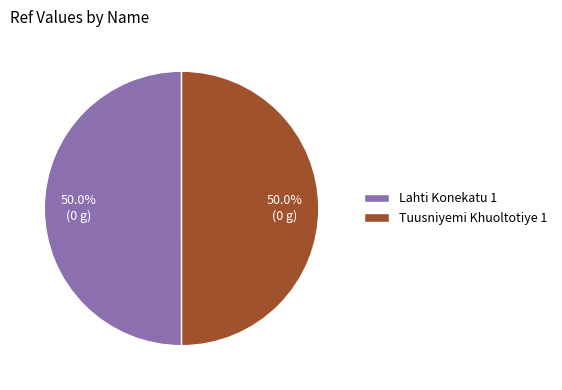

Do Tuusniyemi Khuoltotiye 1 and Lahti Konekatu 1 together represent more than half of the pie?

Yes